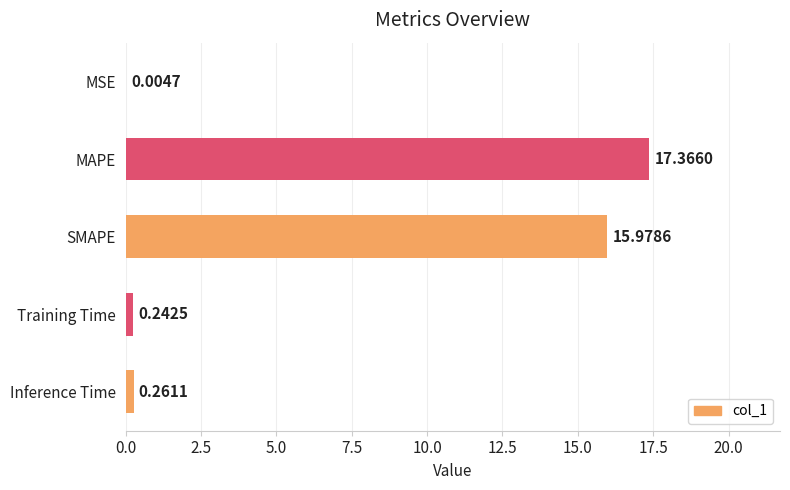

What is the sum of all values?

33.9